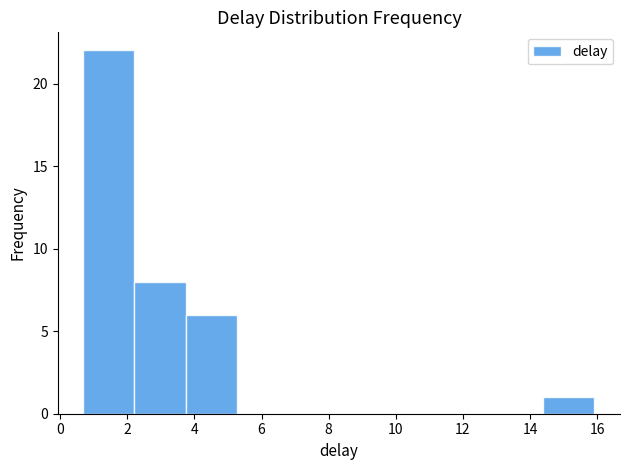

Which range on the x-axis has the tallest bar?

0.6 to 2.2